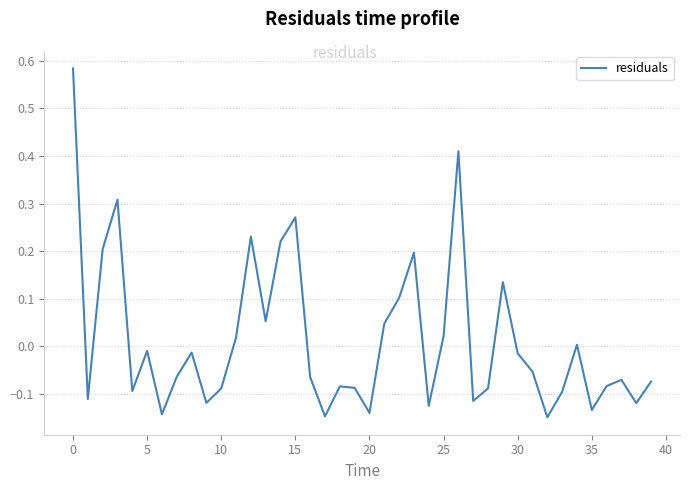

What is the difference between the maximum and minimum values?

0.7